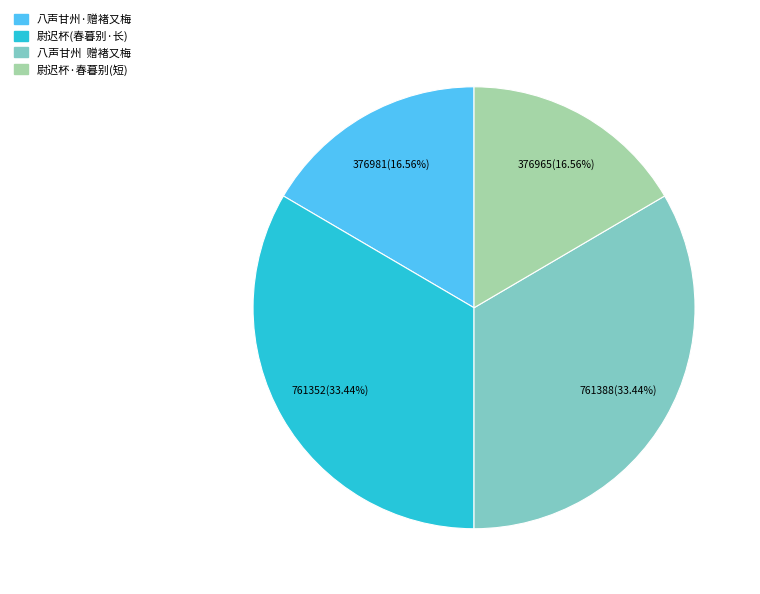

Is it true that 八声甘州·赠褚又梅 is 17% of the pie?

True